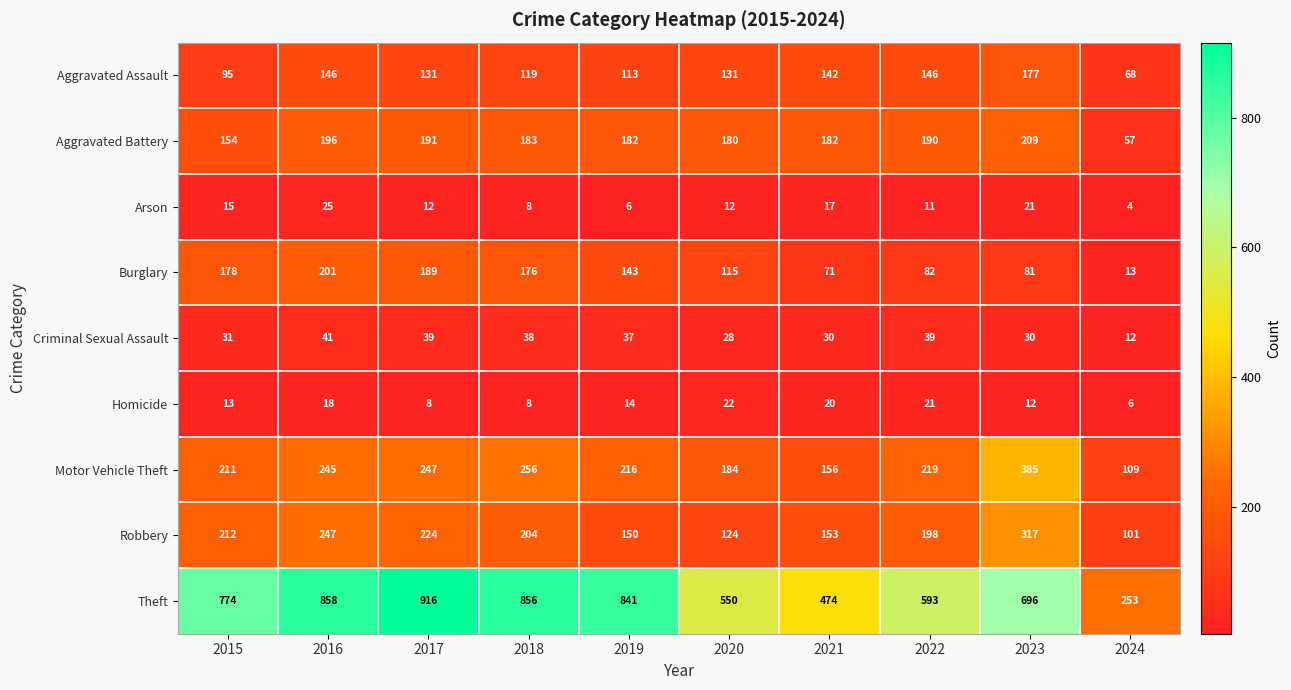

Rank the series by their maximum value, from highest to lowest.

Theft, Motor Vehicle Theft, Robbery, Aggravated Battery, Burglary, Aggravated Assault, Criminal Sexual Assault, Arson, Homicide